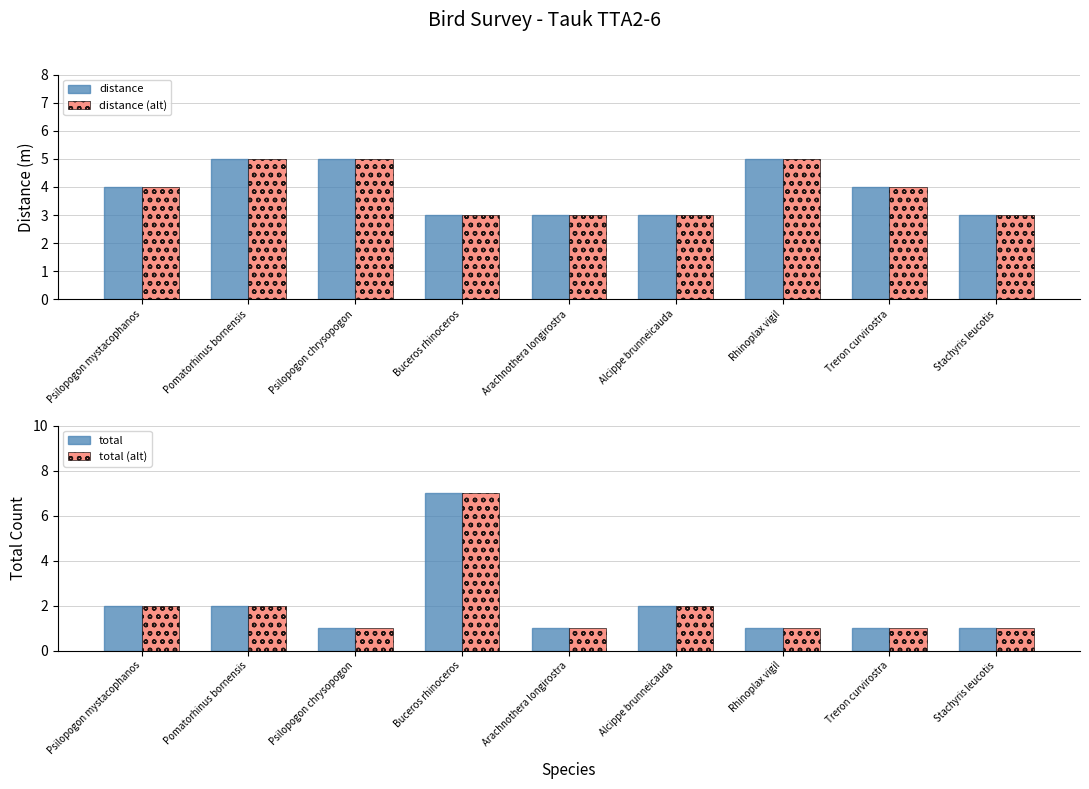

What is the value of the total (alt) bar at the 5th from the left?

1